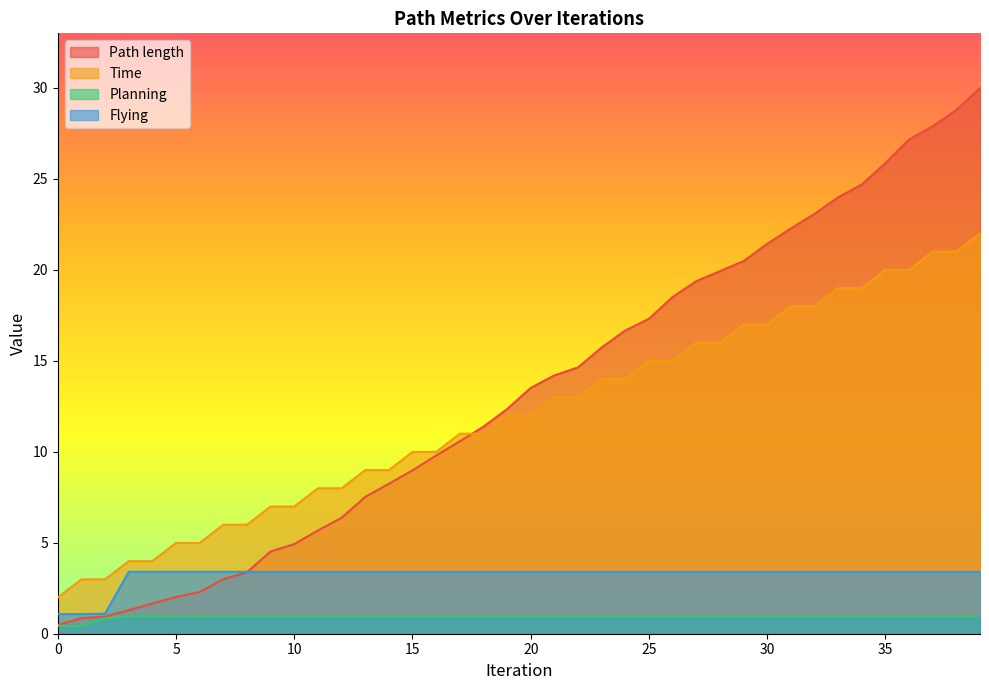

Where is Flying nearest to the value 2?

2